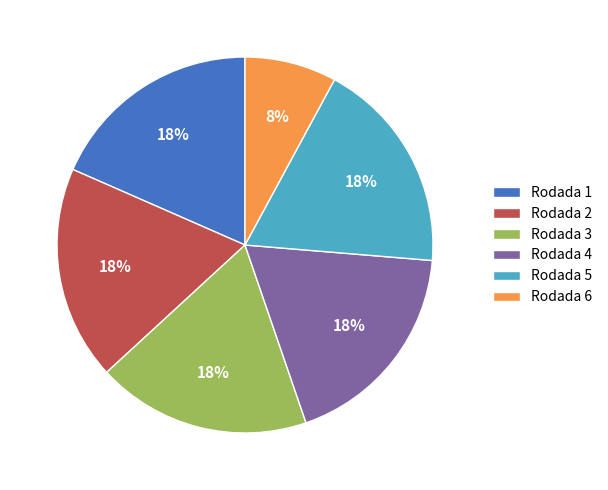

Count the number of slices in the pie.

6